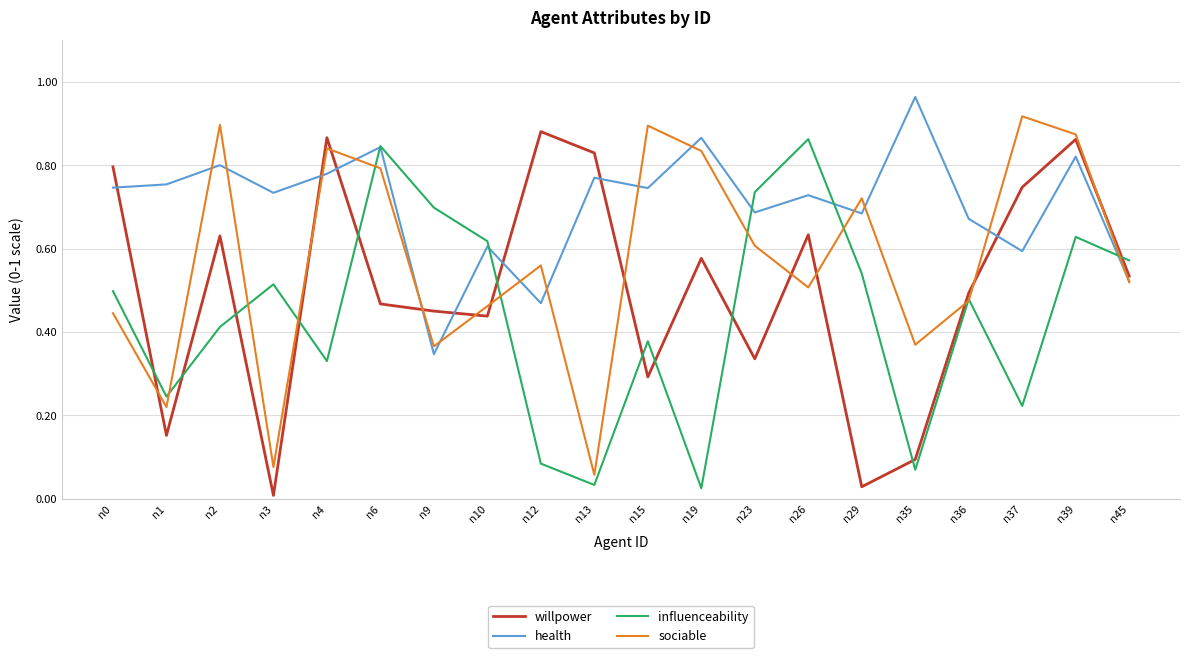

How many lines are shown in the chart?

4